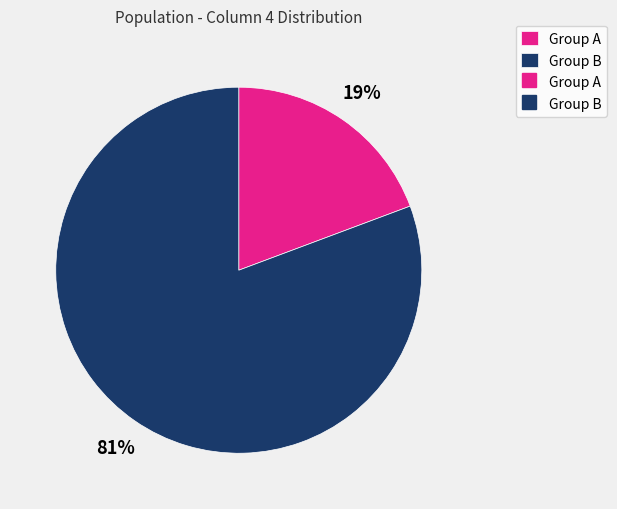

To the nearest percent, what is the average slice percentage?

50%